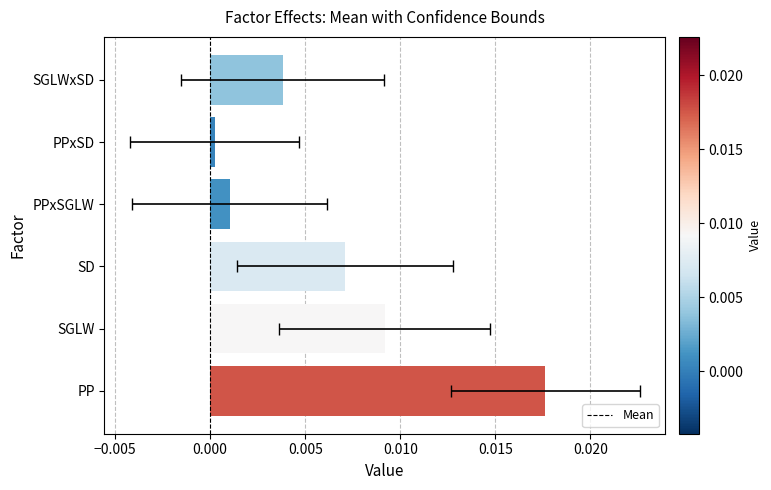

Does the chart contain stacked bars?

No